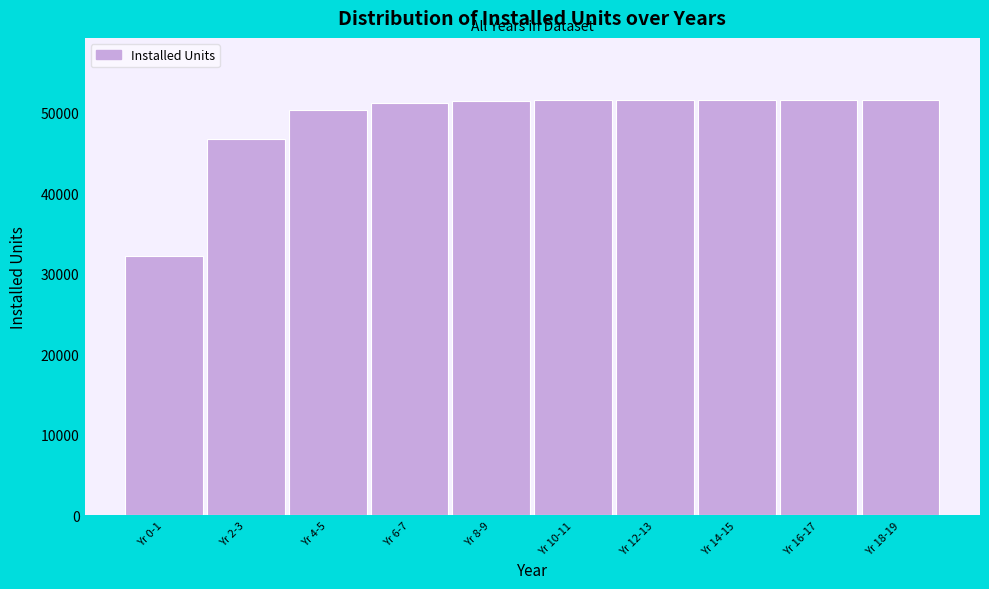

What is the ratio of the value at Yr 16-17 to the value at Yr 2-3?

1.1